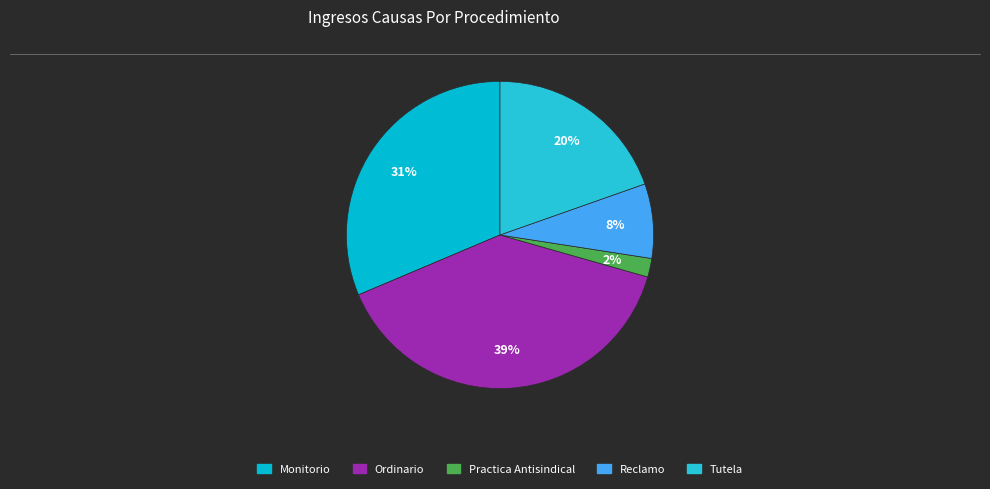

Rank the categories by value from highest to lowest.

Ordinario, Monitorio, Tutela, Reclamo, Practica Antisindical